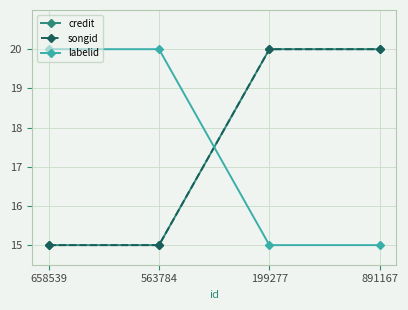

Is this an area chart (filled region under the line)?

No